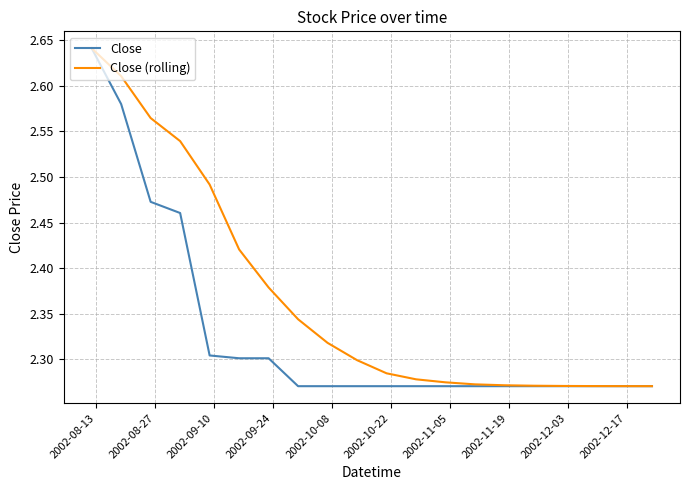

Which series has the widest spread of values?

Close